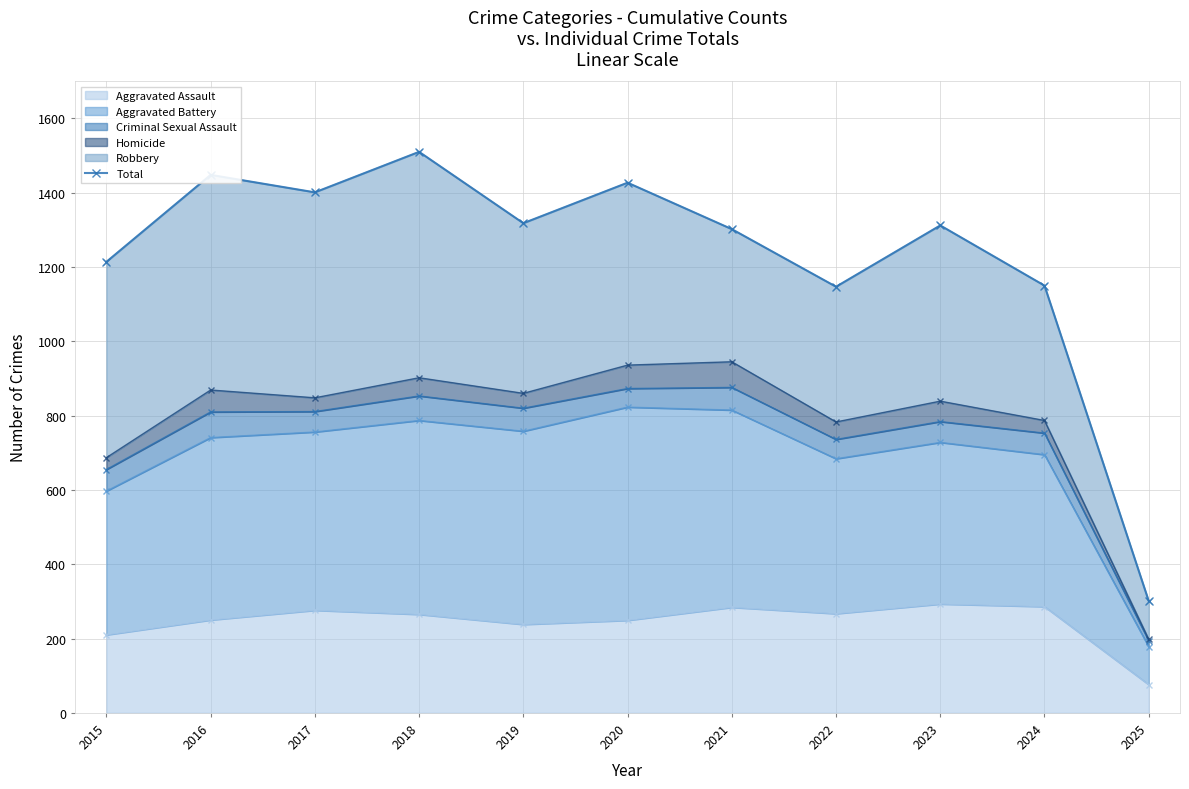

What is the ratio of the value at 2018 to the value at 2020?

1.1